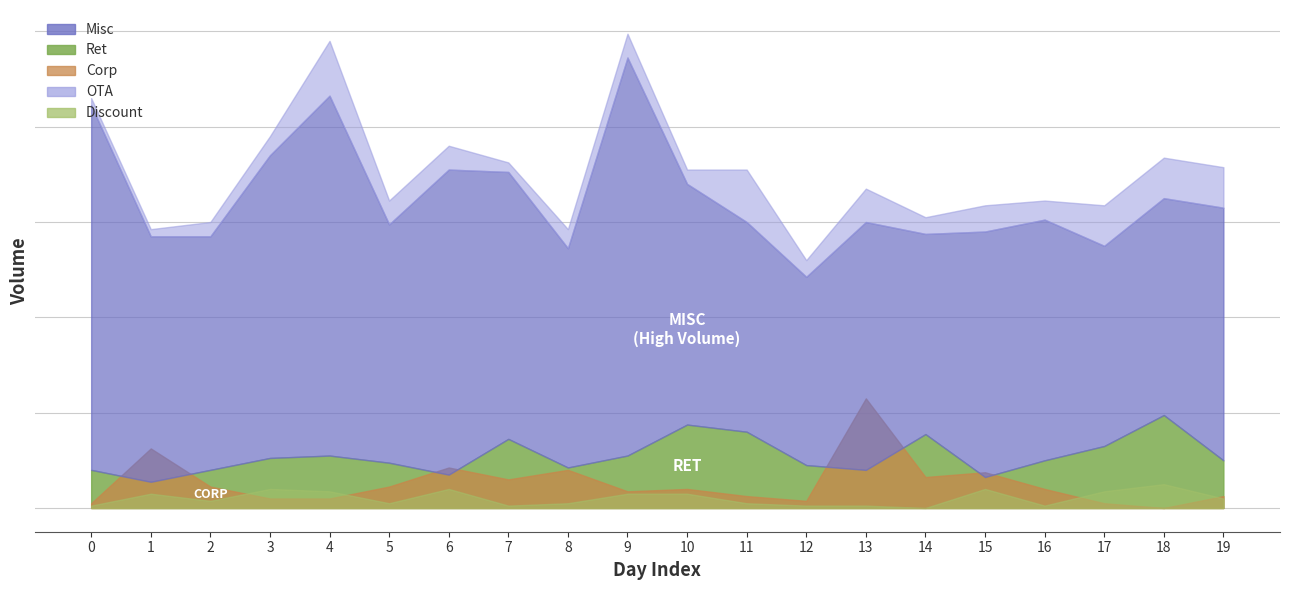

Which series has the widest spread of values?

Misc